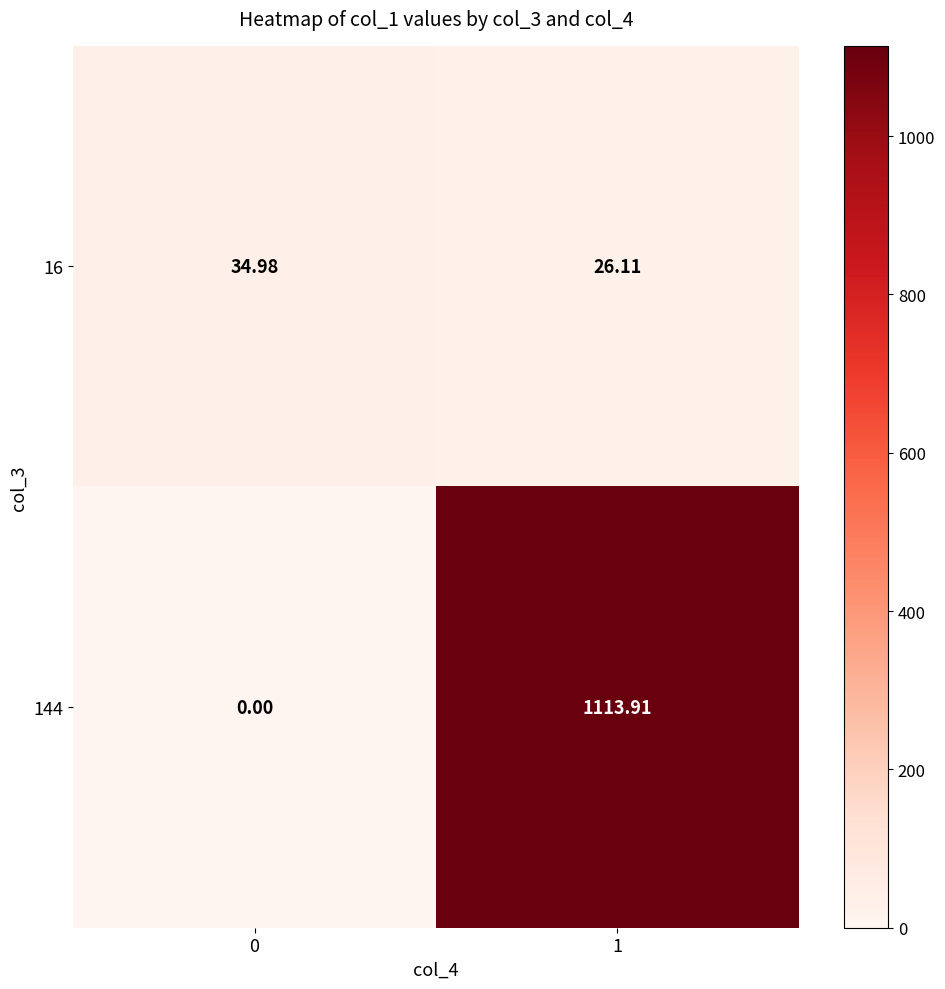

How many data points in 144 are less than 1113?

1